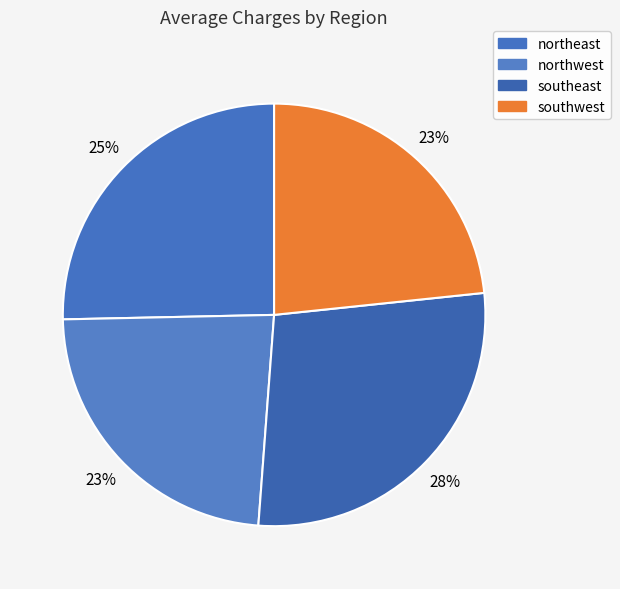

Does northwest represent more than half of the total?

No